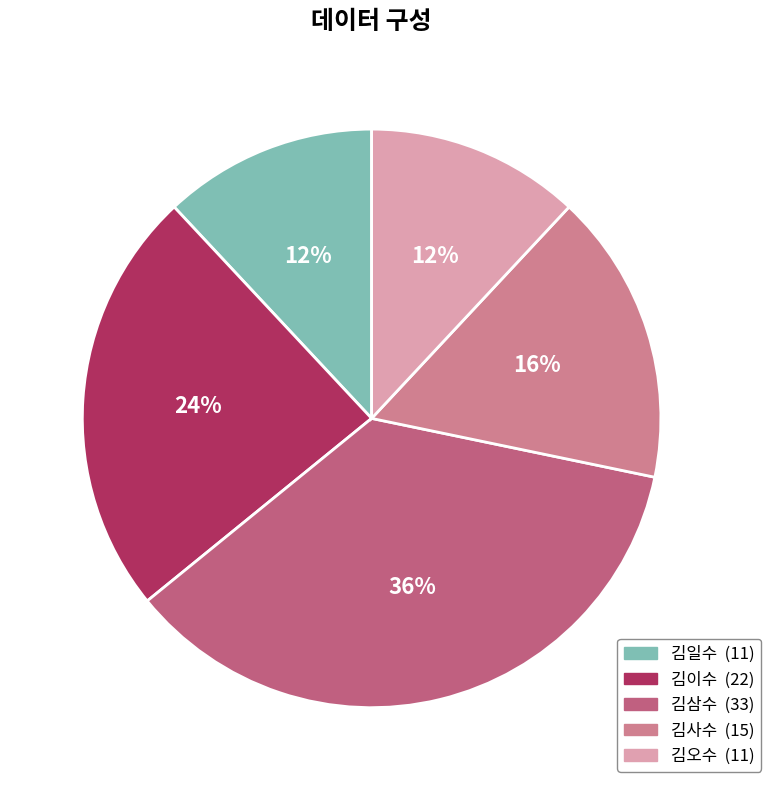

To the nearest percent, what is the difference between the largest and smallest slice percentages?

24%